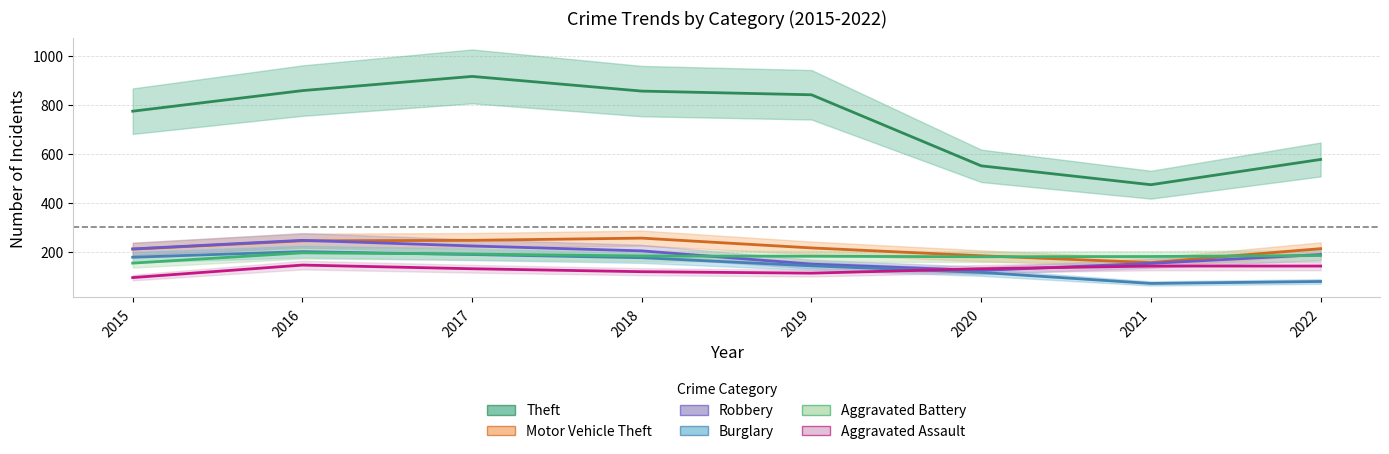

What is the approximate value of Aggravated Assault at 2020?

131